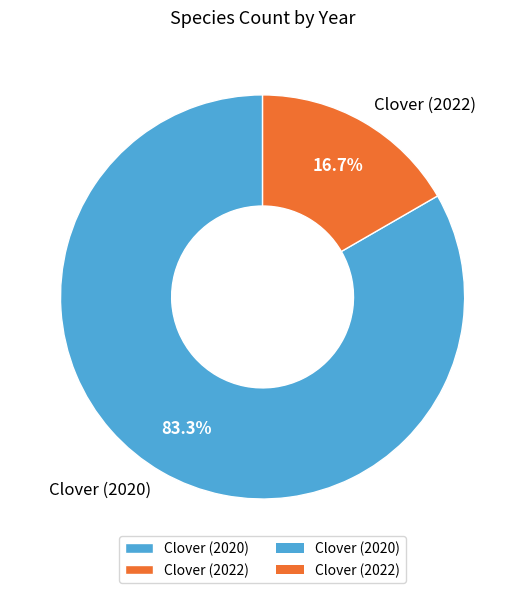

How much of the chart is everything except Clover (2020)?

16.7%